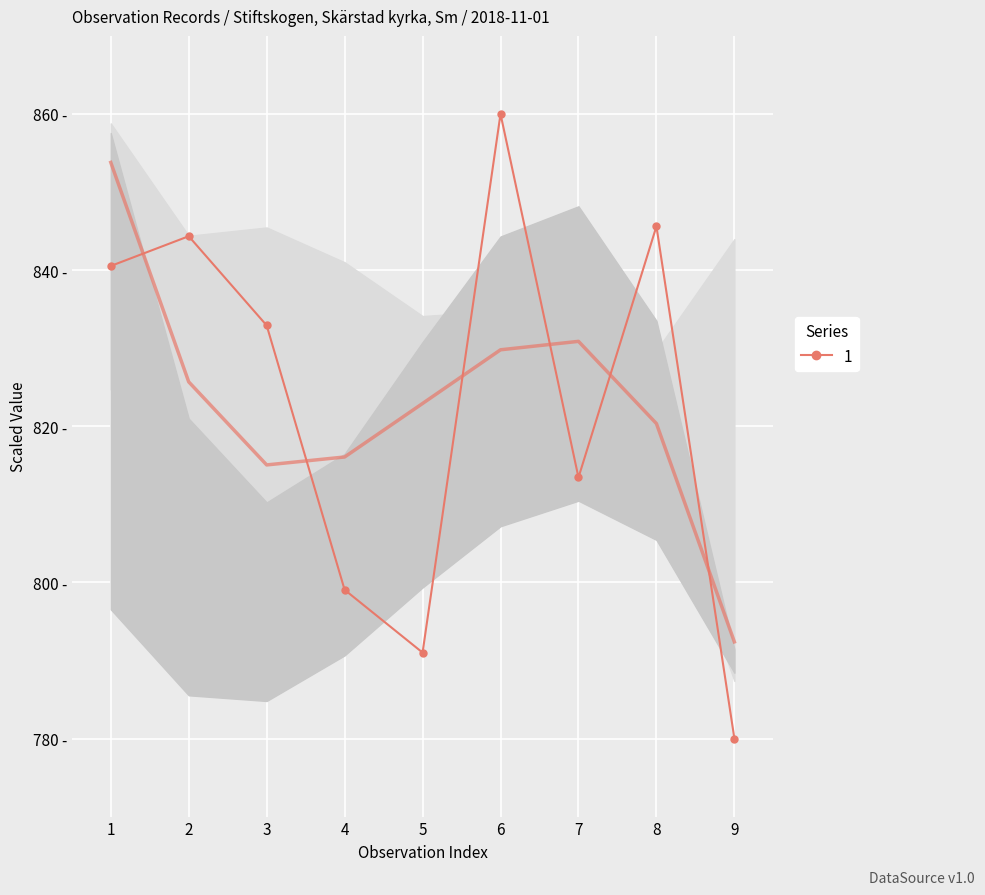

What is the difference between the maximum and minimum values in the Id (smoothed) series?

61.4